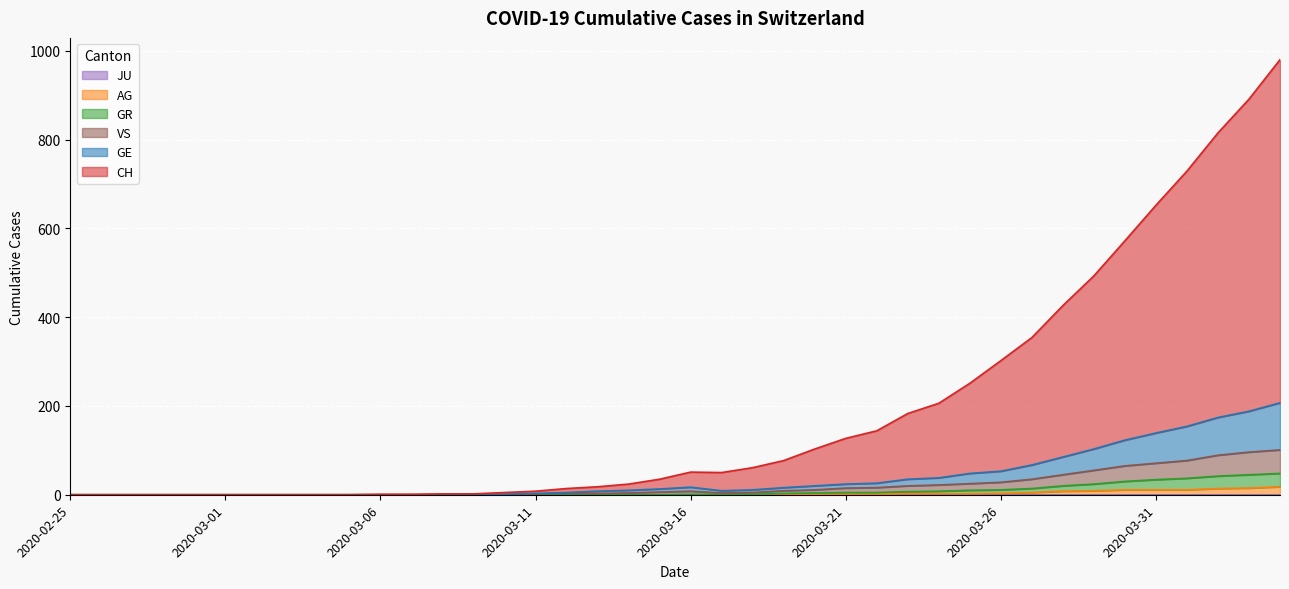

Where is the first local maximum for VS?

2020-03-16